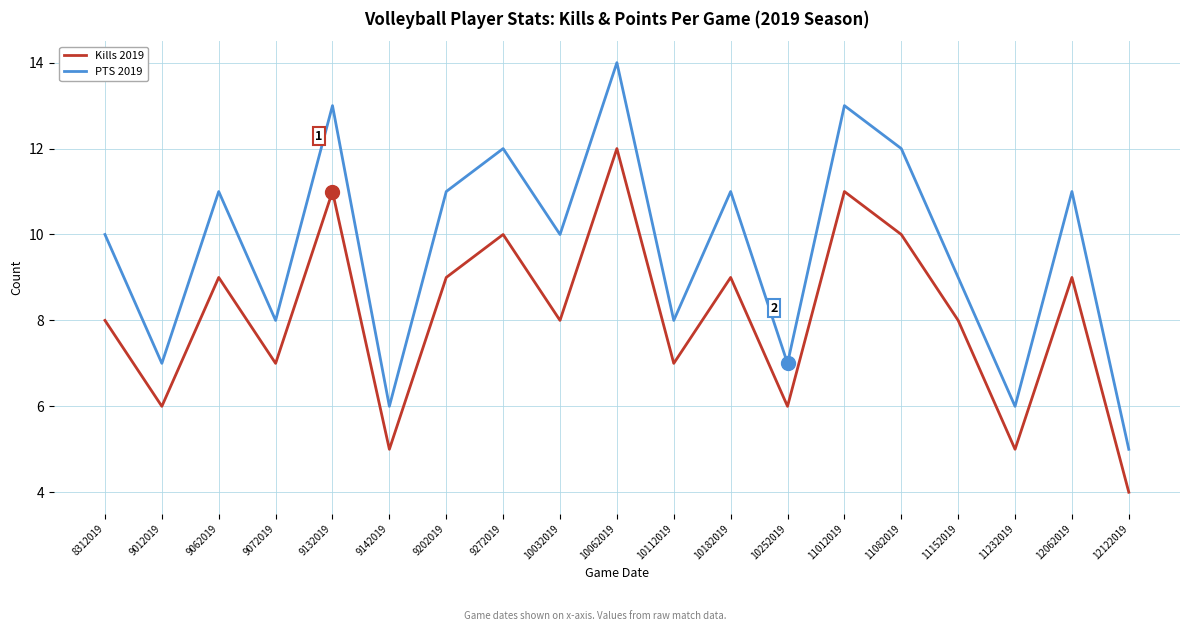

The value of Kills 2019 at 9132019 is 11. True or false?

True